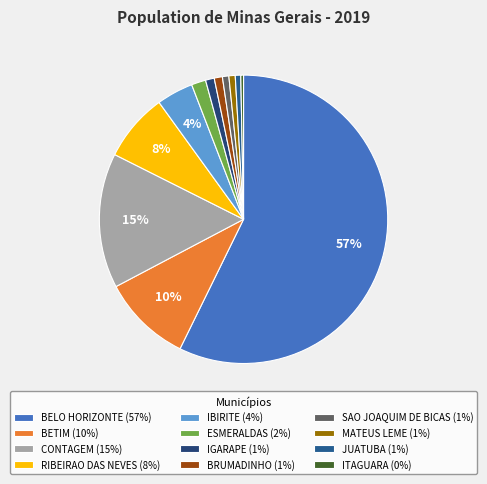

The ITAGUARA slice represents 12% of the pie. True or false?

False